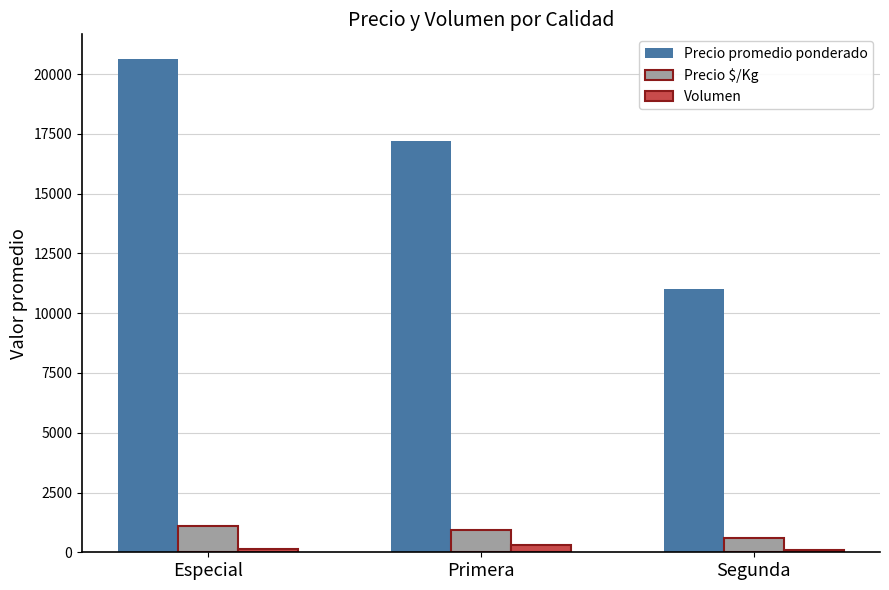

How many bars are there in total?

9